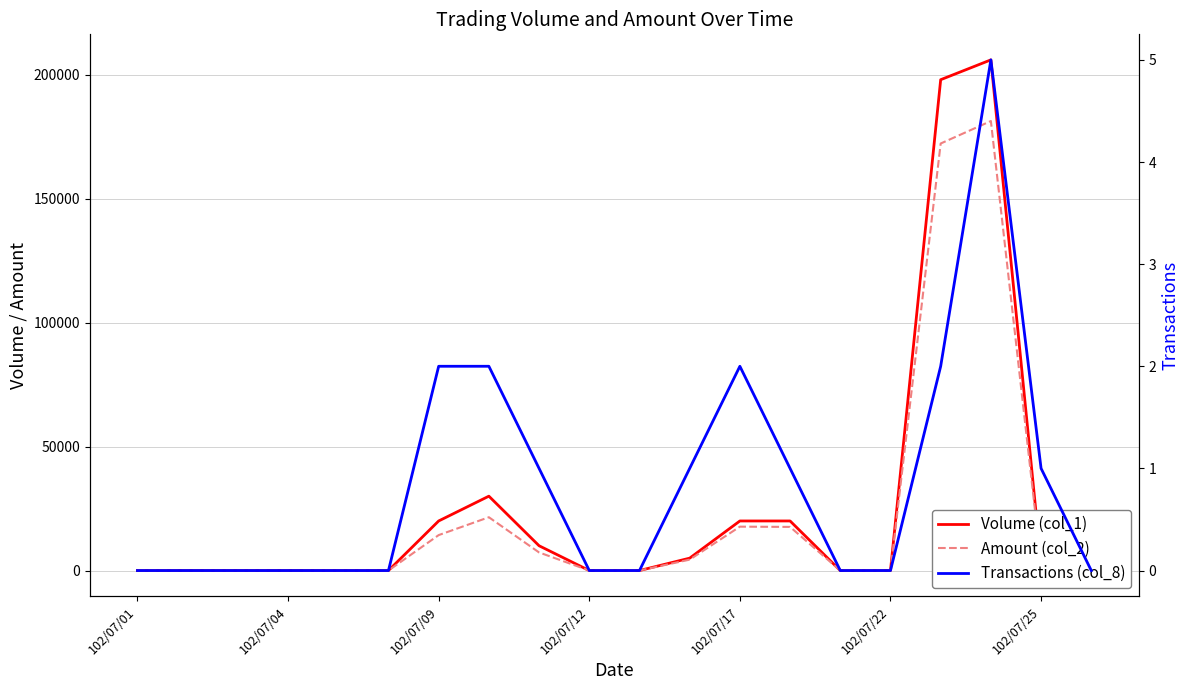

What is the difference between the second highest and second lowest values in the Transactions (col_8) series?

2